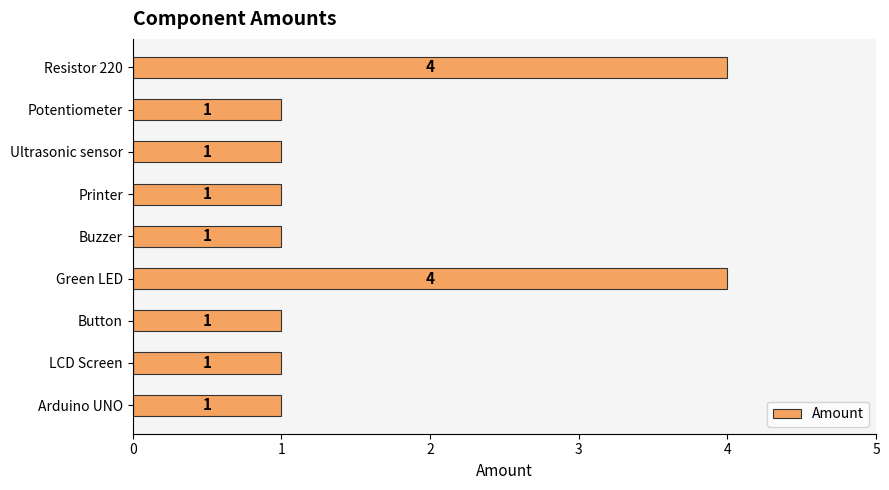

What is the ratio of the value at Buzzer to the value at Ultrasonic sensor?

1.0